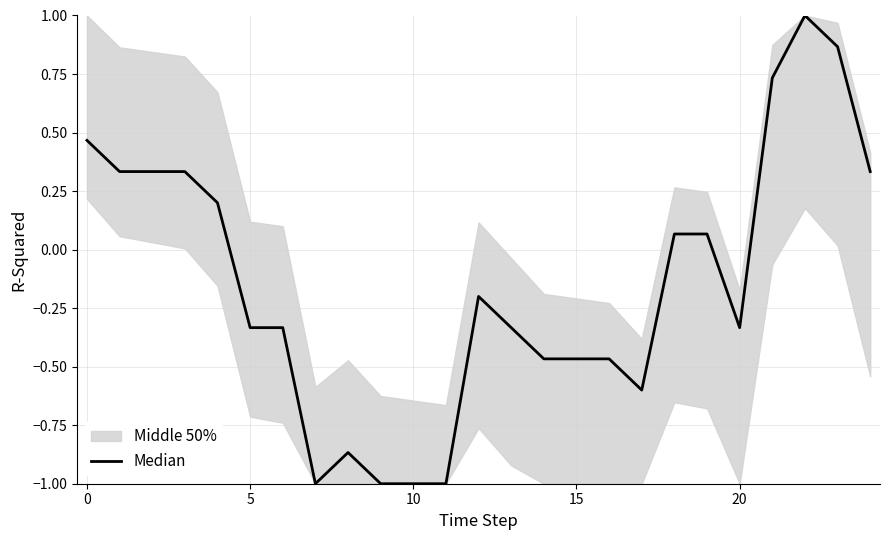

How many values are below 0?

14